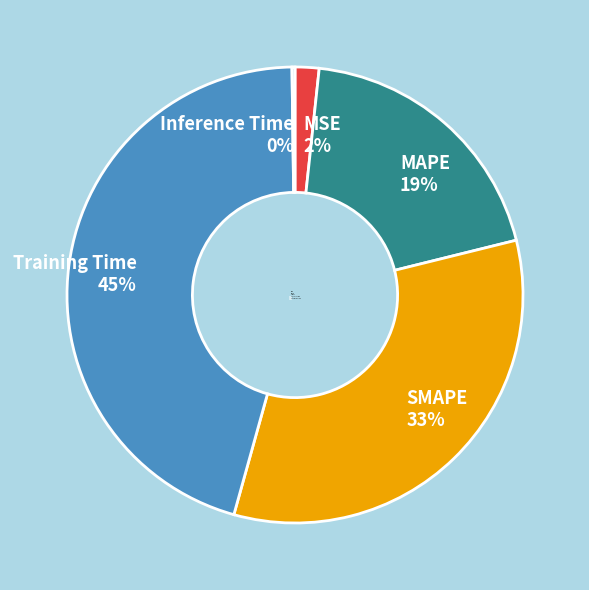

Which slice is the largest?

Training Time